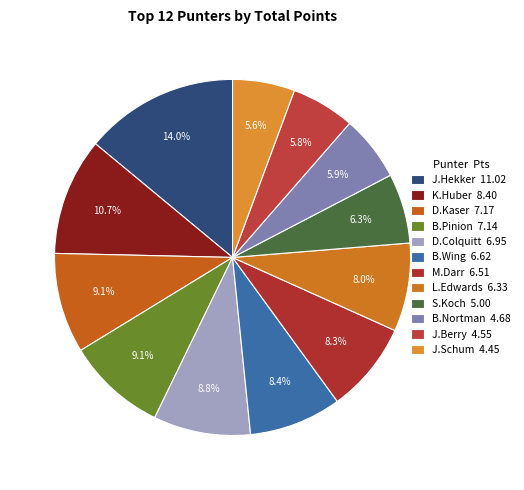

Count the number of slices in the pie.

12